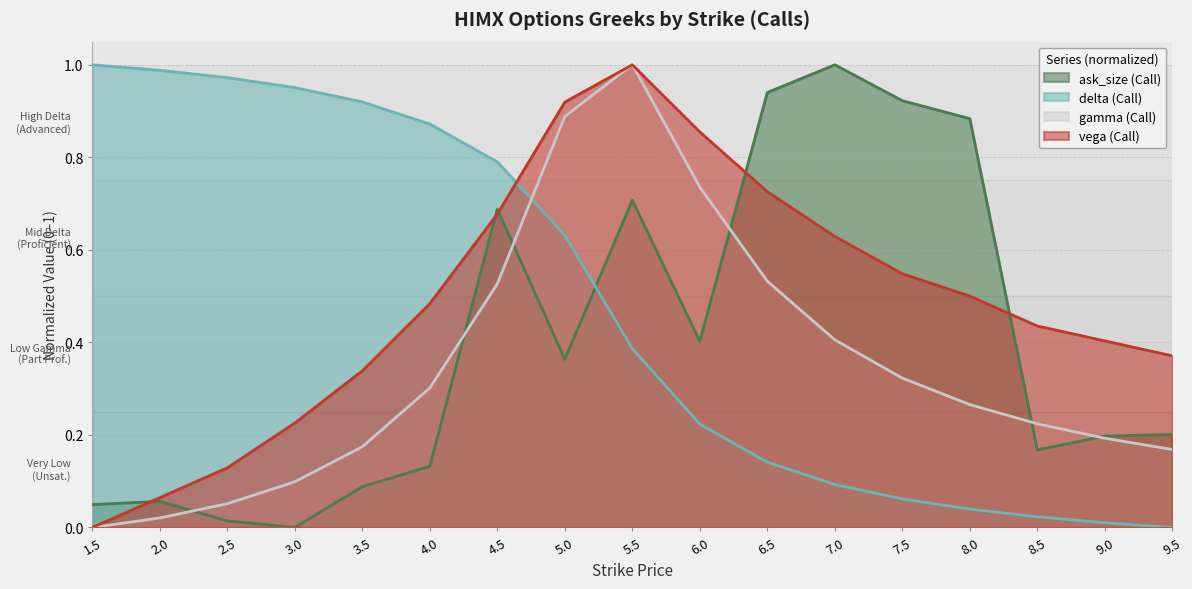

Which label corresponds to the smallest value in the chart?

3.0